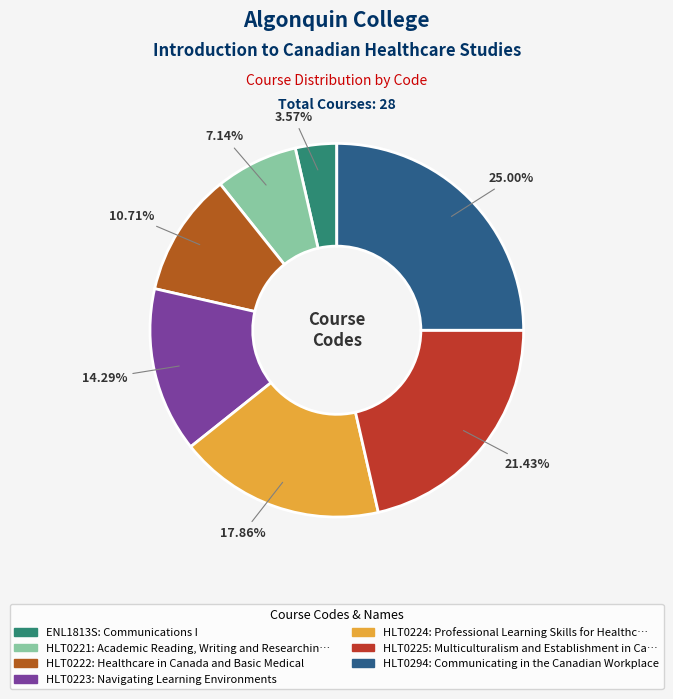

What is the largest slice in the pie chart?

HLT0294